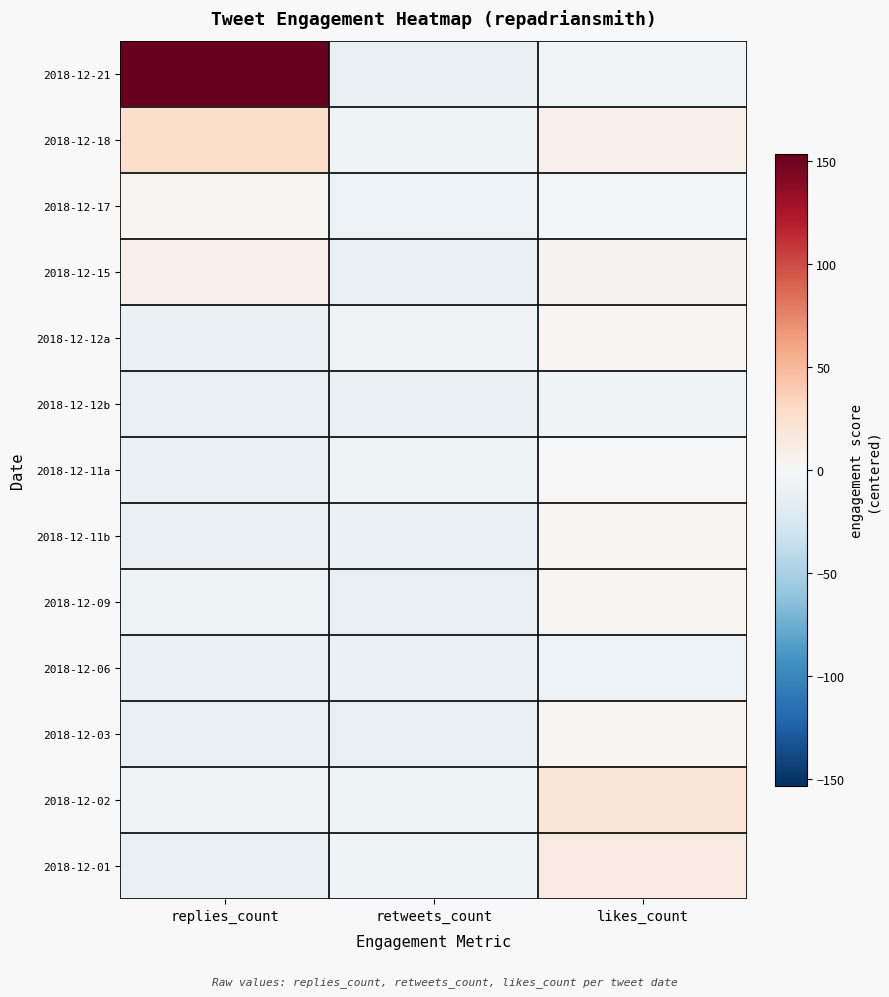

What is the difference between the highest and lowest values at replies_count?

166.0